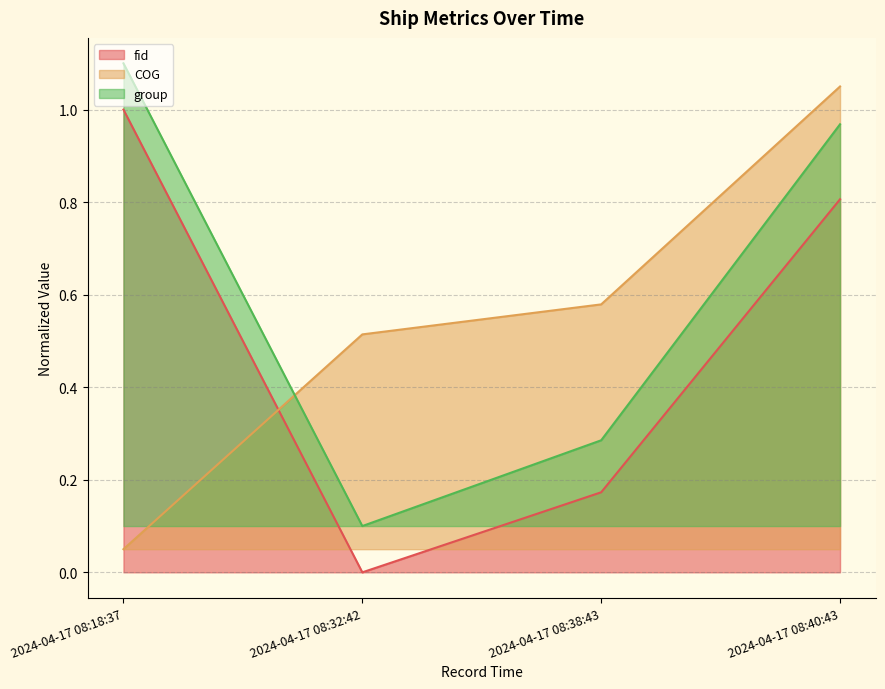

How many lines are shown in the chart?

3